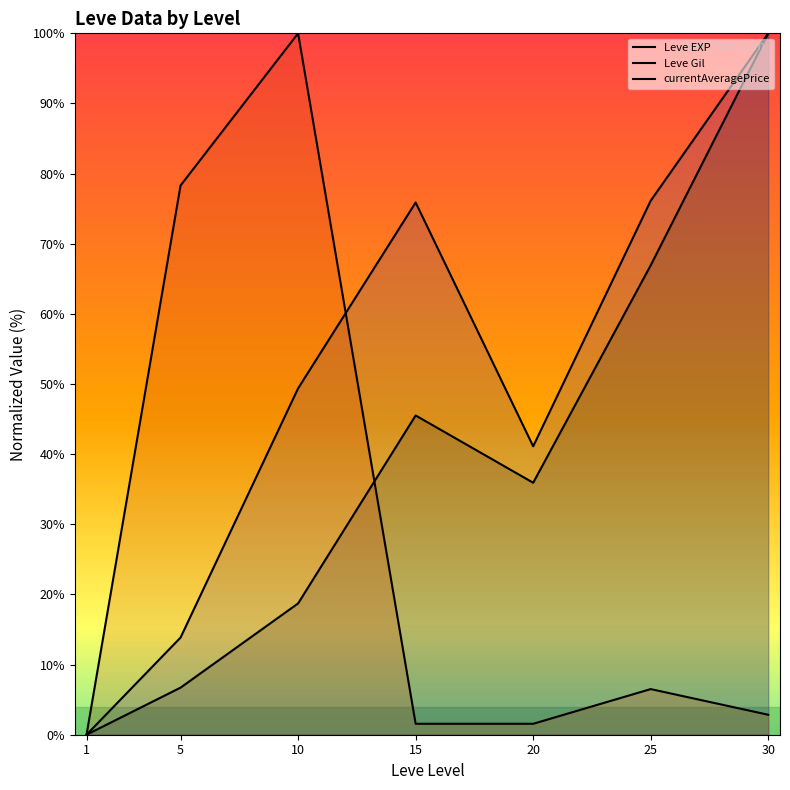

True or false: Leve Gil has more than 0 points higher than both neighbors.

True